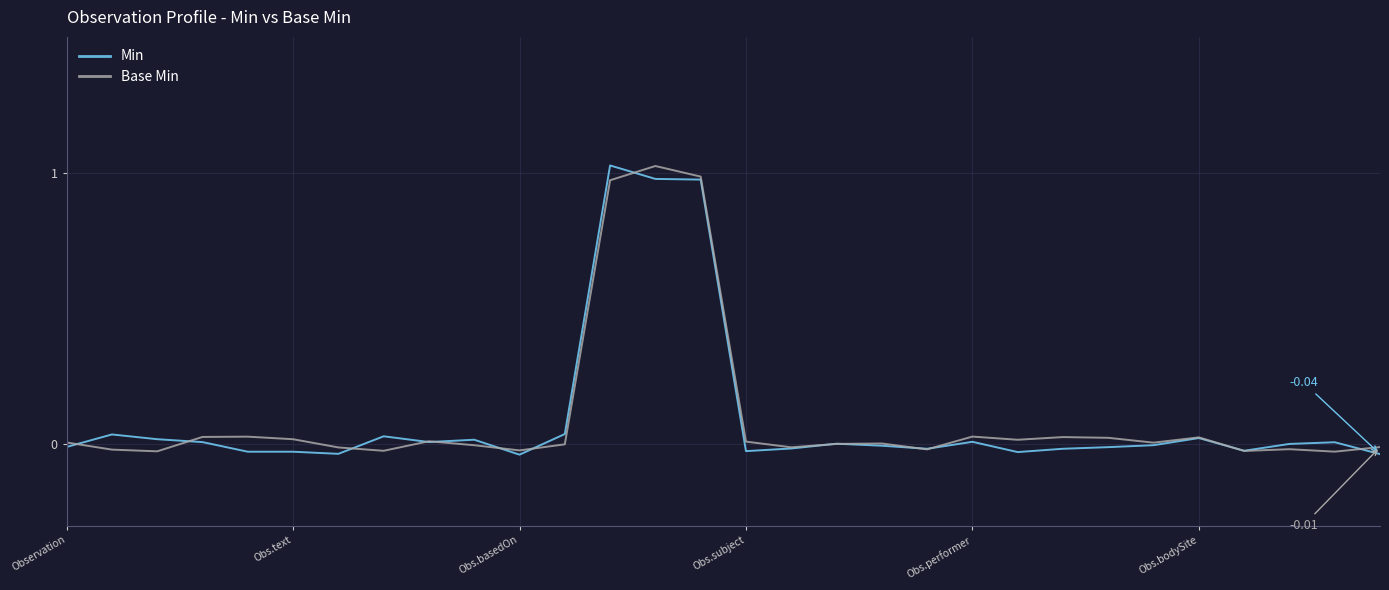

Count the number of data series in this chart.

2